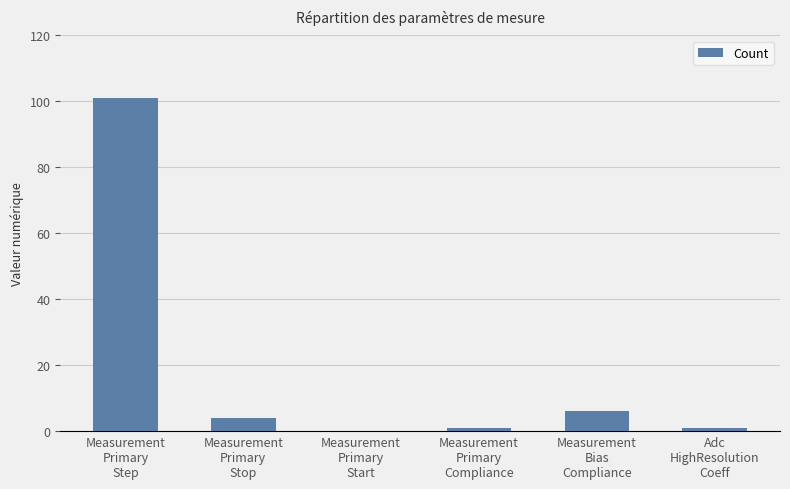

What is the maximum value shown in the chart?

101